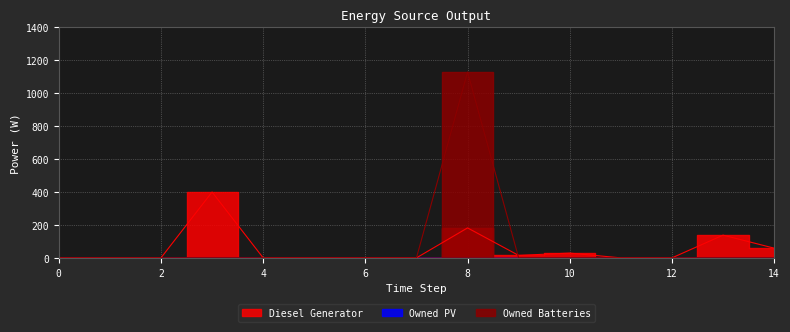

Reading right to left, extract all data points from this chart.

Diesel Generator: 14=59	13=138	12=0	11=0	10=29	9=15	8=182	7=0	6=0	5=0	4=0	3=400	2=0	1=0	0=0
Owned Batteries: 14=0	13=0	12=0	11=0	10=0	9=0	8=1129	7=0	6=0	5=0	4=0	3=0	2=0	1=0	0=0